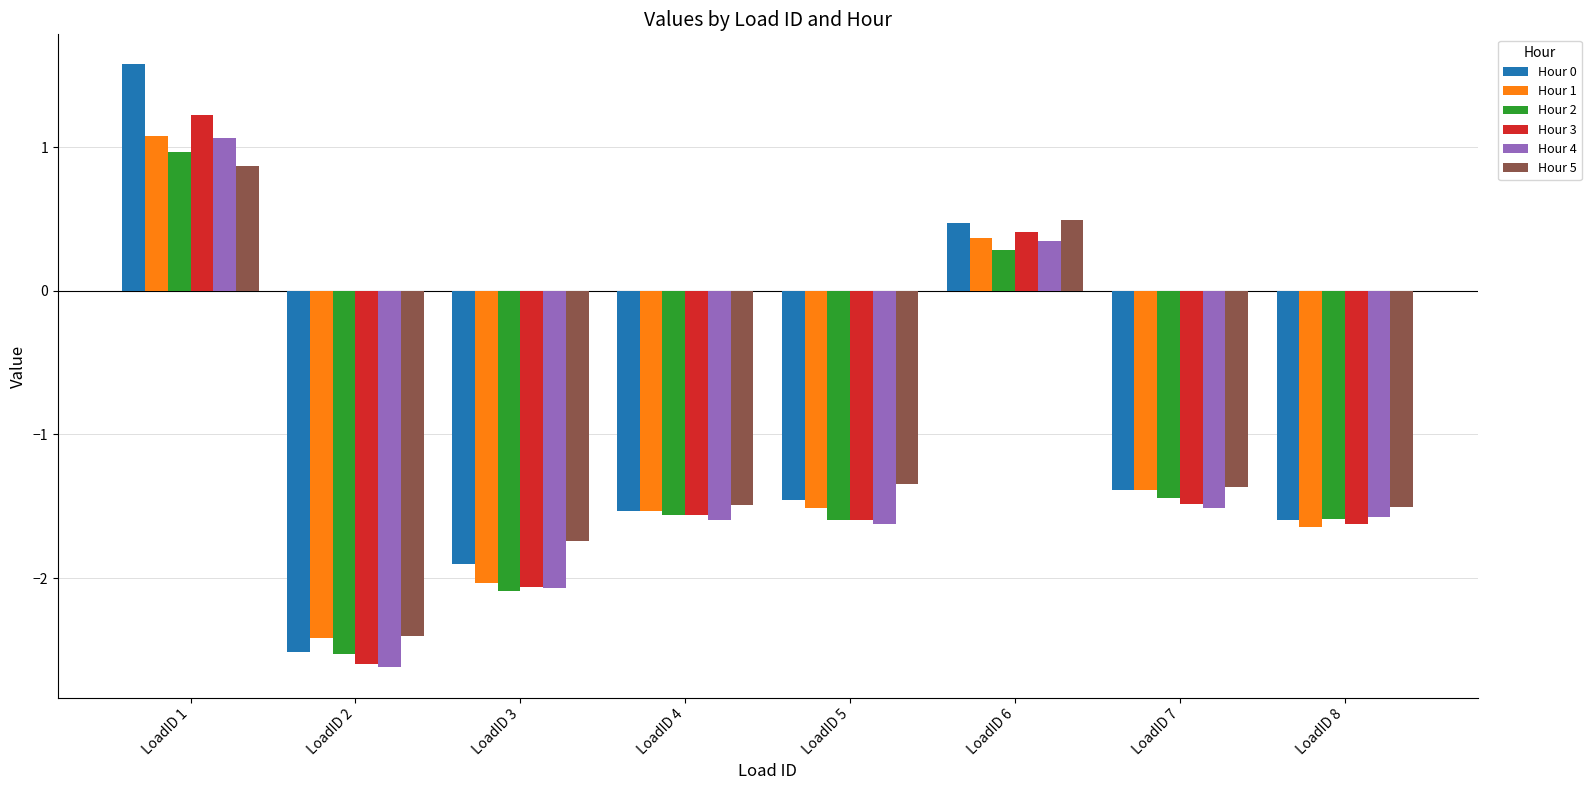

How many positive values does the Hour 3 series have?

2